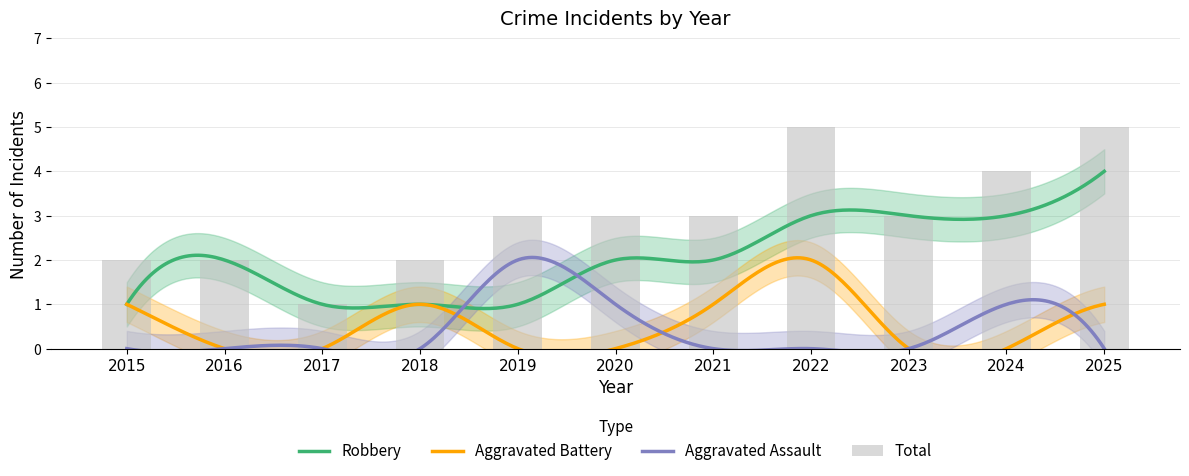

What is the value of the Aggravated Battery bar at the 8th from the left?

2